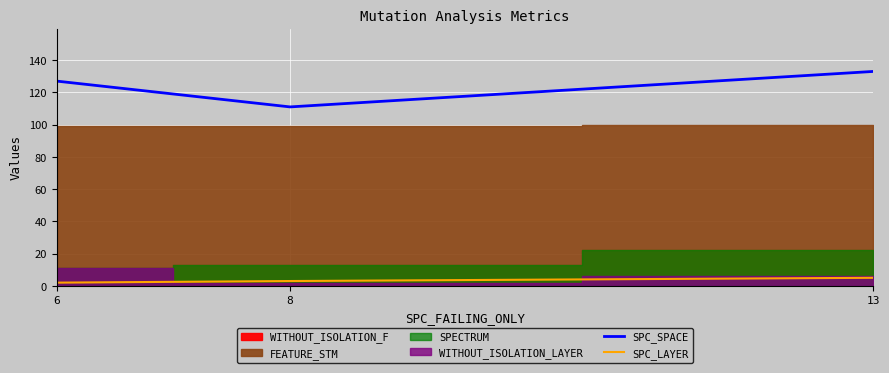

True or false: SPC_LAYER has a value of 3 at 8.

True